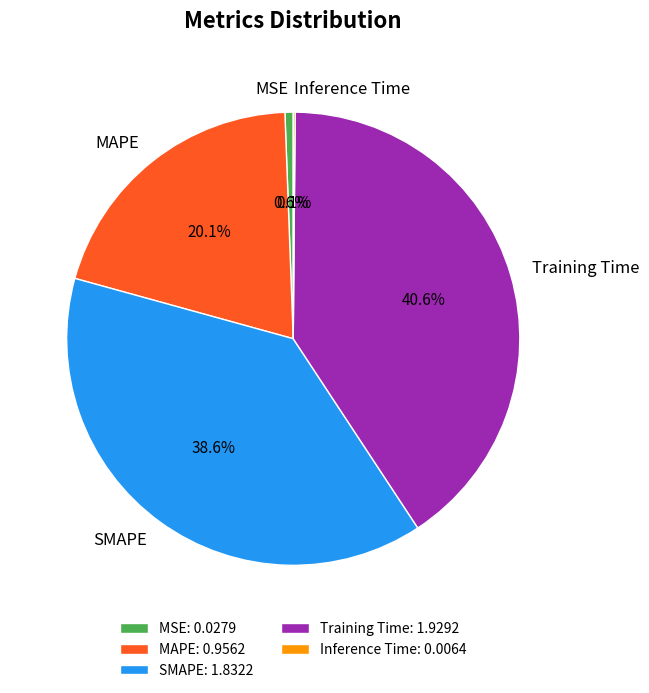

Does SMAPE represent more than half of the total?

No